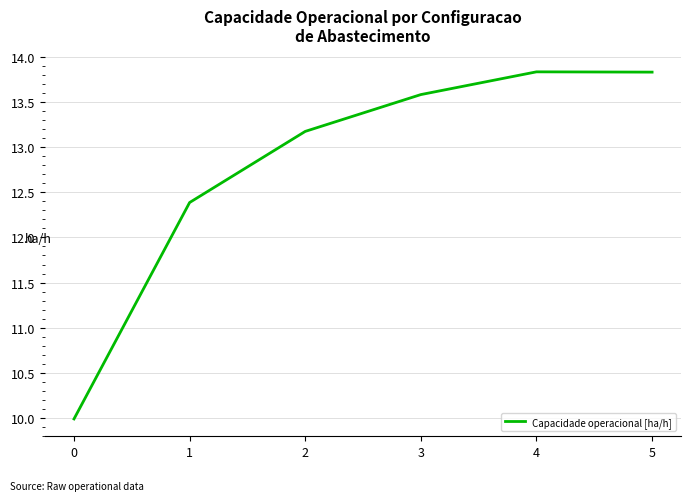

Is it true that the value at 1 is 4.0?

False